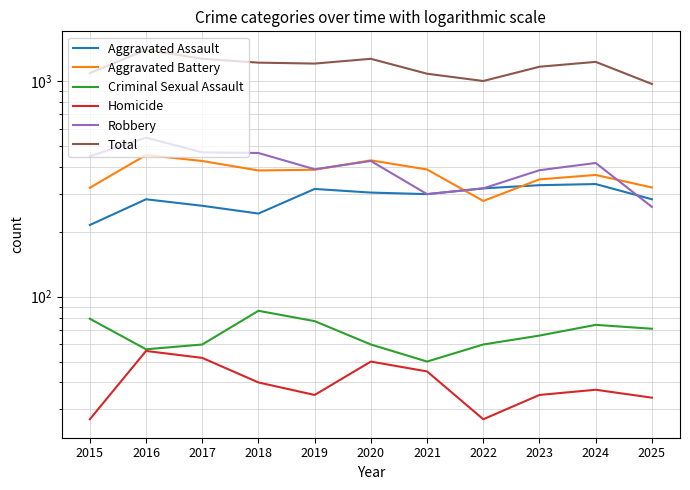

What is the sum of the Aggravated Assault values at 2023 and 2018?

572